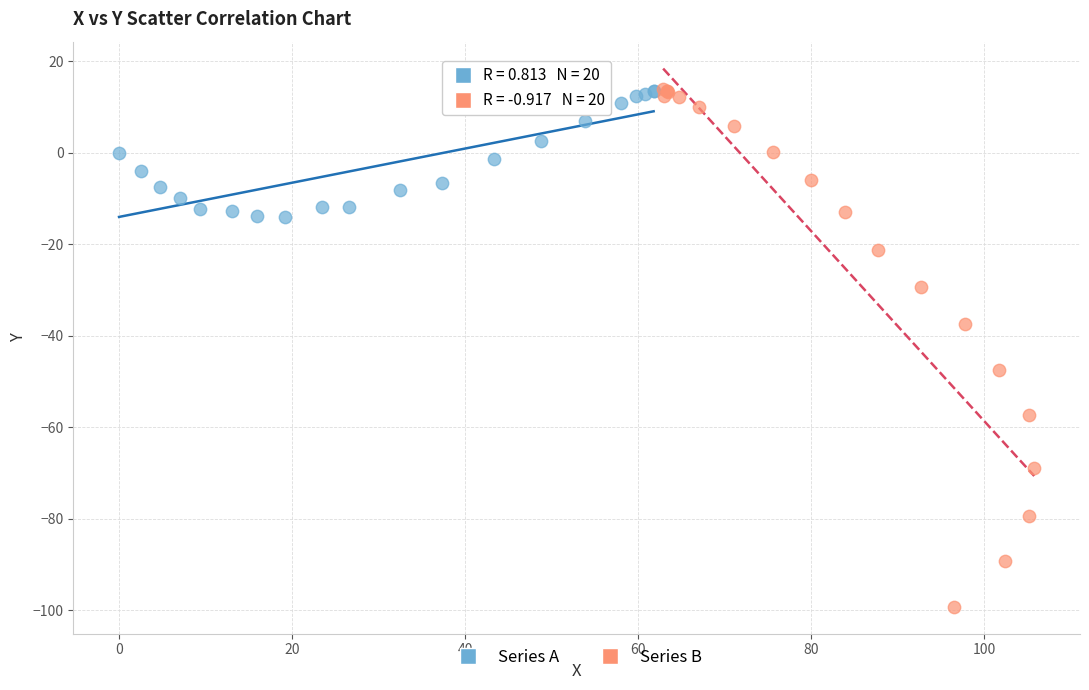

Which series contains the lowest Y value?

Series B